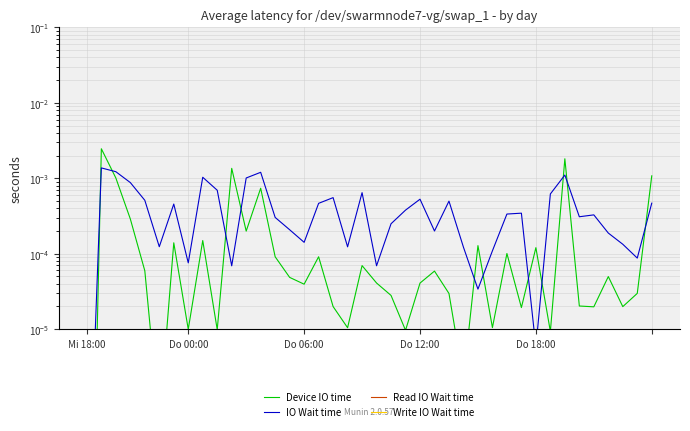

Does the chart display data point markers on the line(s)?

No